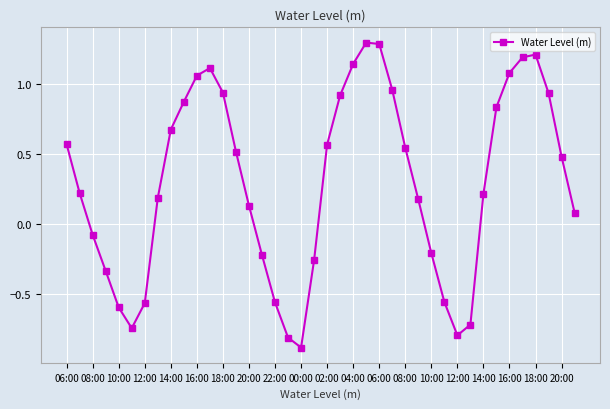

What is the difference between the maximum and second lowest values?

2.1